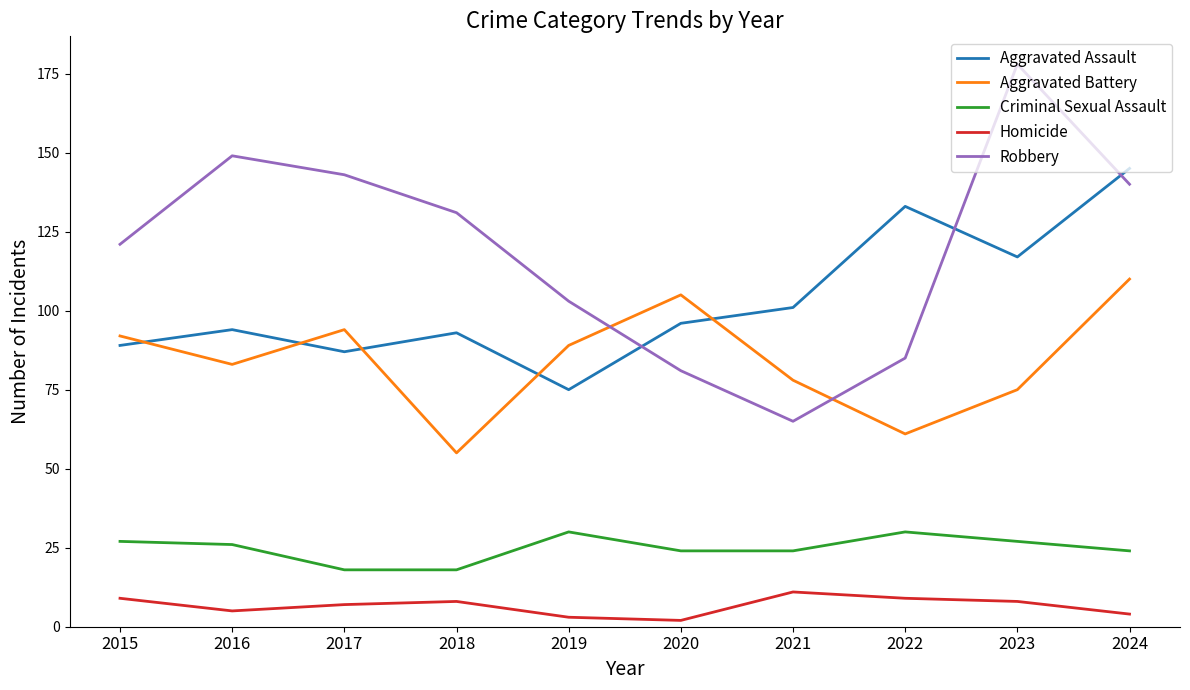

What is the sum of all Aggravated Battery values?

842